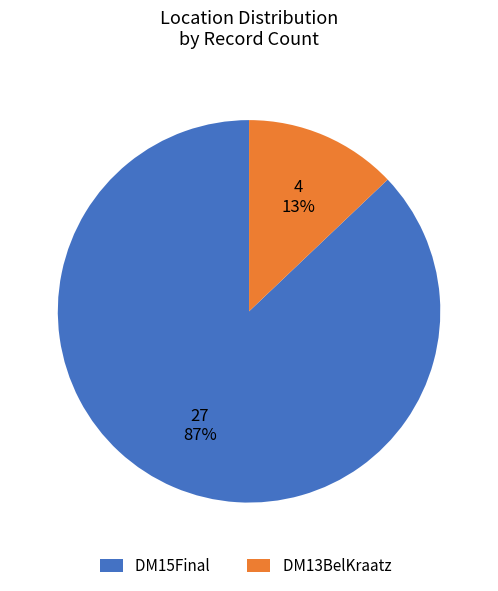

Is there a majority slice in this chart?

Yes